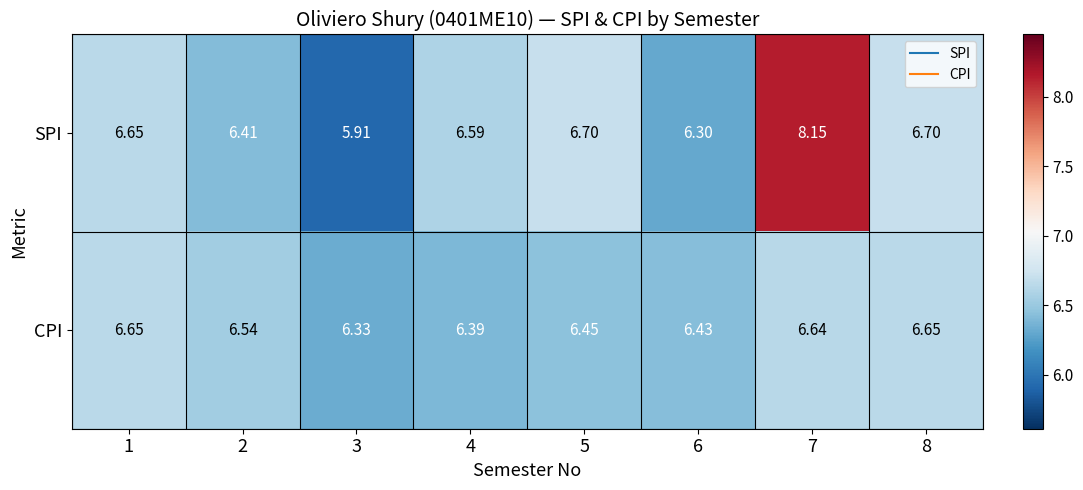

Which series has the widest spread of values?

SPI